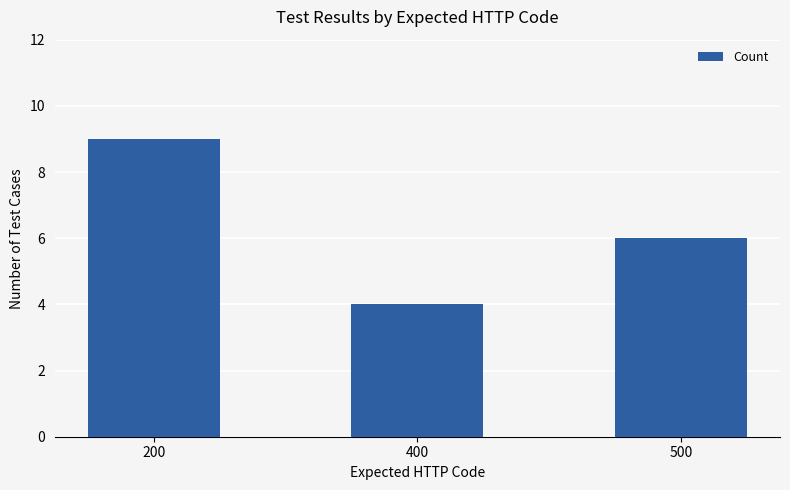

What is the change in value from 400 to 500?

+2